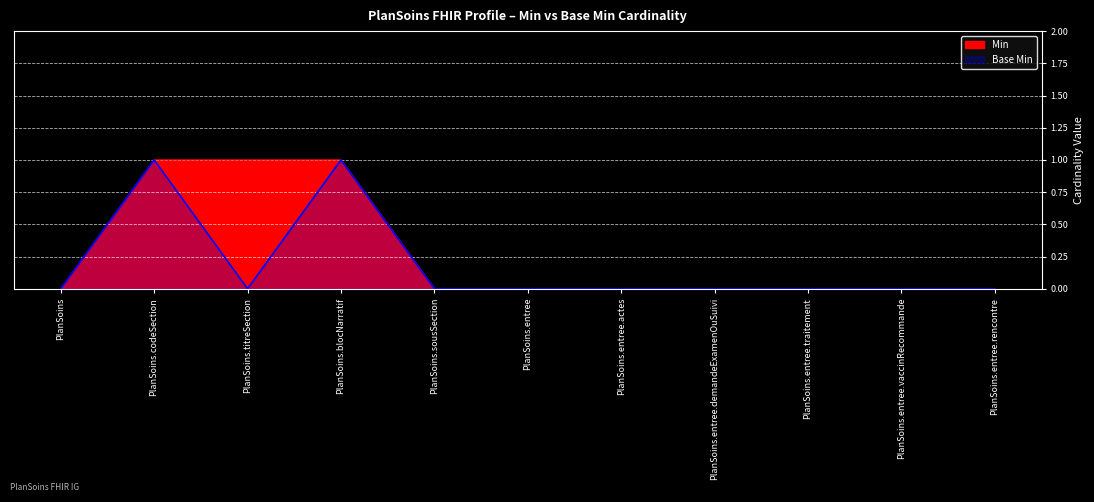

What is the label of the 5th point from the right?

PlanSoins.entree.actes